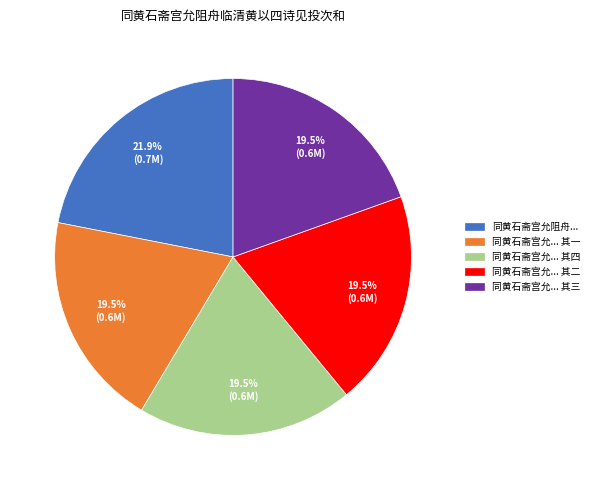

To the nearest percent, what is the average slice percentage?

20%